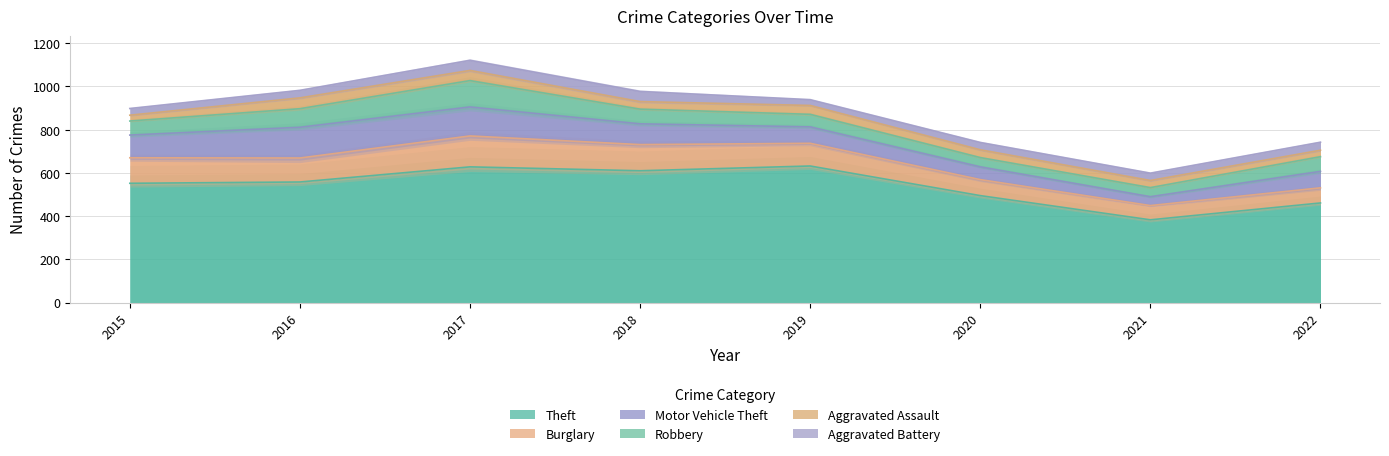

What is the difference between the Motor Vehicle Theft values at 2022 and 2017?

58